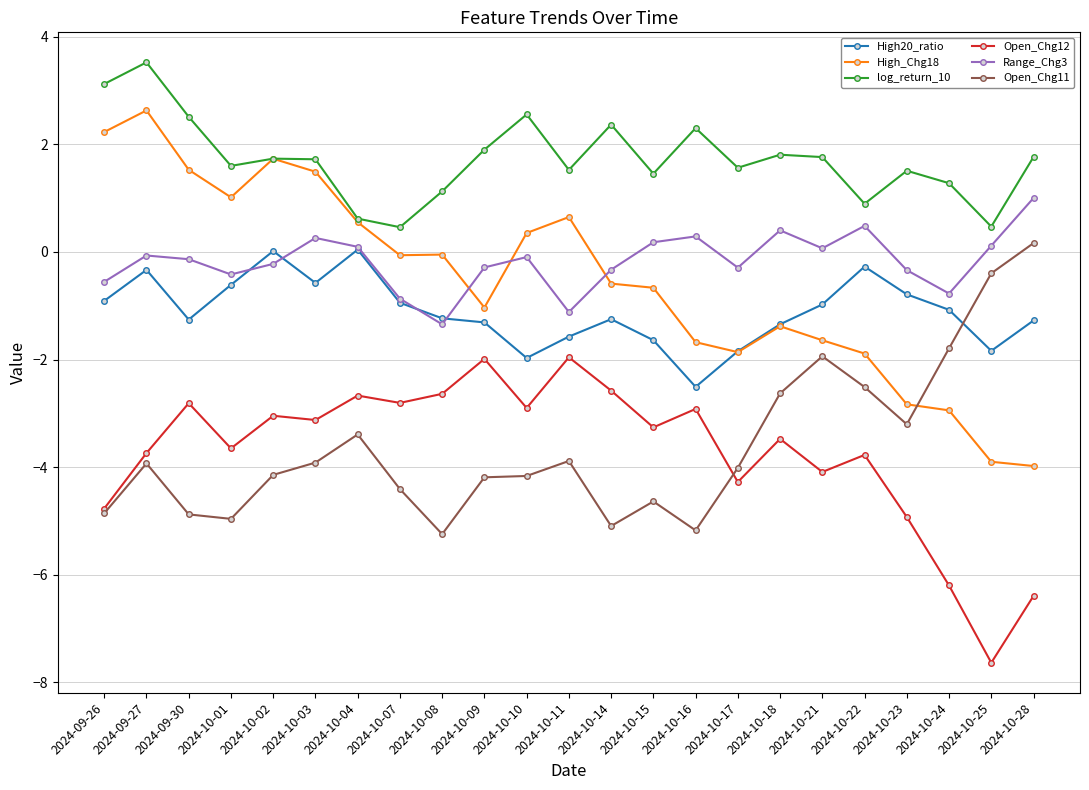

True or false: Range_Chg3 has a value of -0.1 at 2024-09-27.

True